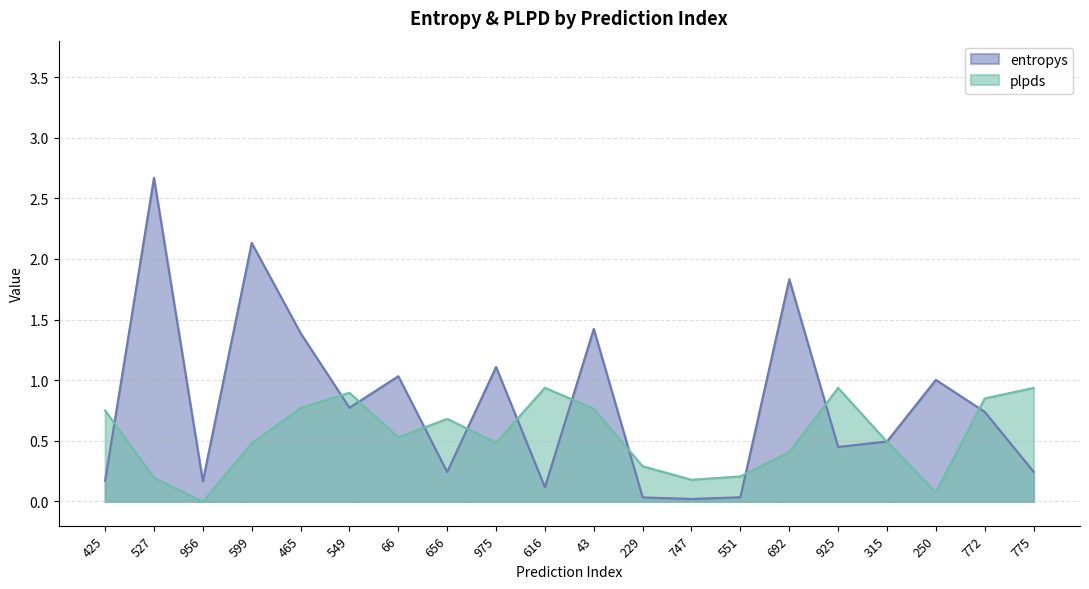

How many interior local valleys does the plpds series have?

5